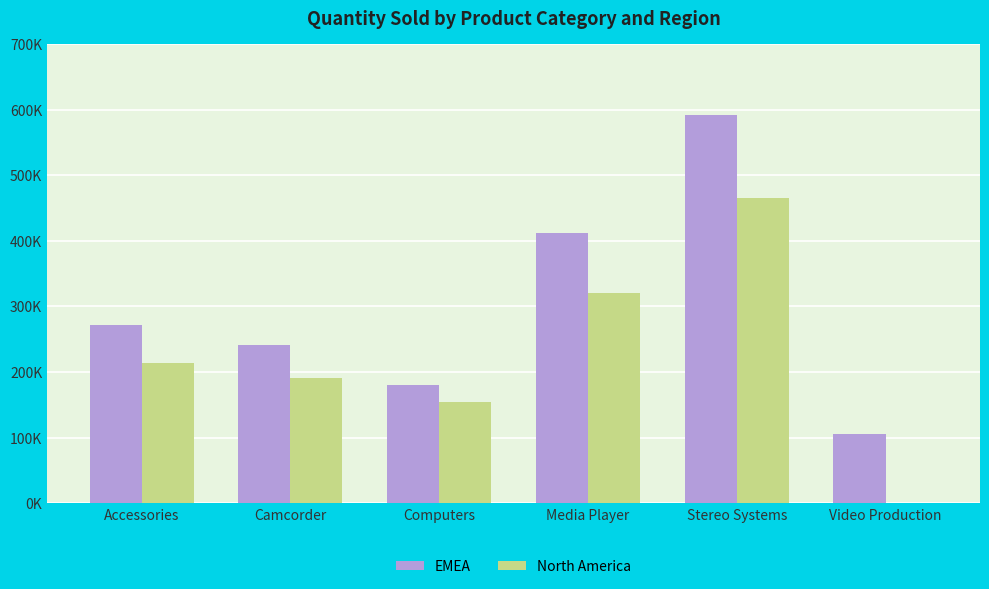

What are all the series names shown in the legend?

EMEA, North America